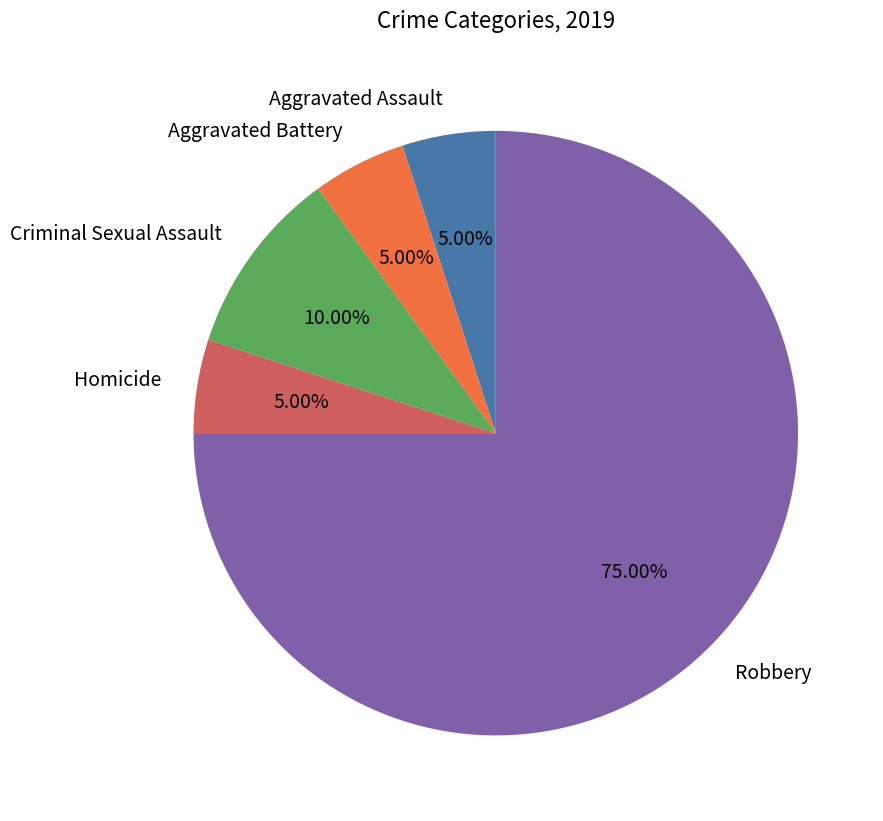

How many slices are in this pie chart?

5